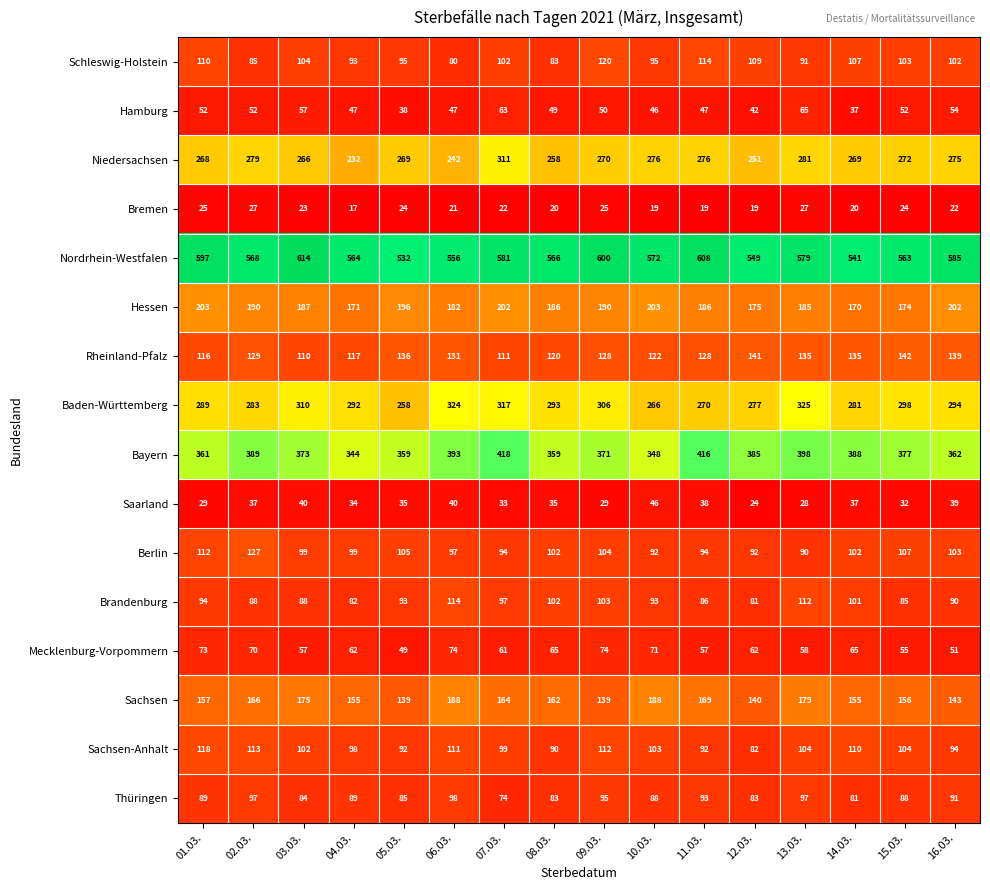

Which label corresponds to the smallest value in the chart?

04.03.